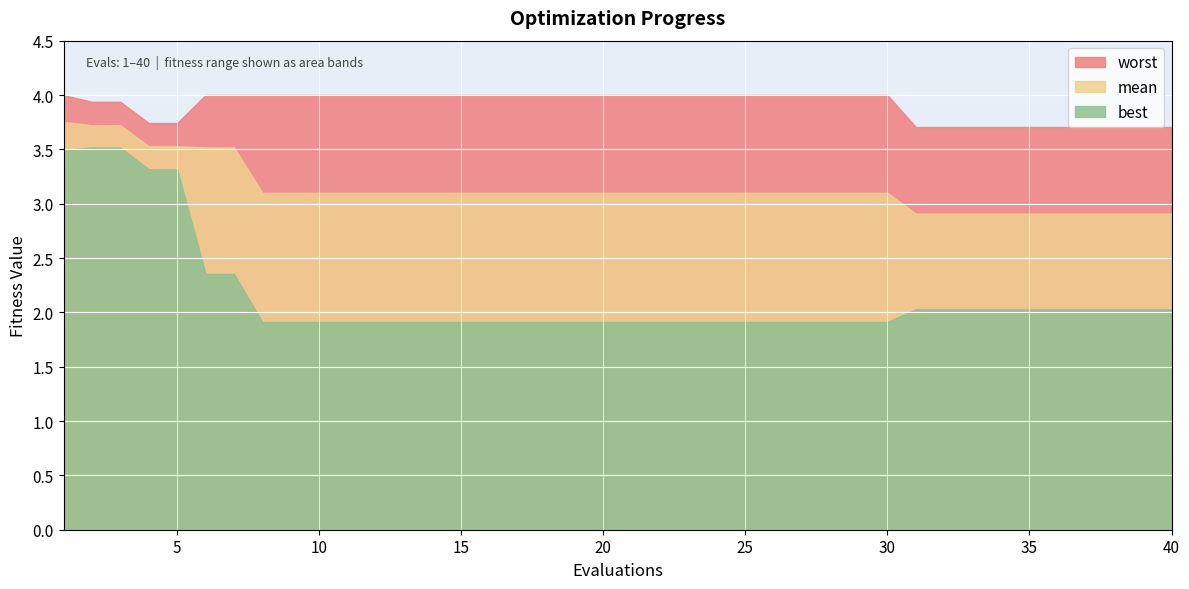

Reading left to right, extract all data points from this chart.

mean: 1=3.8	2=3.7	3=3.7	4=3.5	5=3.5	6=3.5	7=3.5	8=3.1	9=3.1	10=3.1	11=3.1	12=3.1	13=3.1	14=3.1	15=3.1	16=3.1	17=3.1	18=3.1	19=3.1	20=3.1	21=3.1	22=3.1	23=3.1	24=3.1	25=3.1	26=3.1	27=3.1	28=3.1	29=3.1	30=3.1	31=2.9	32=2.9	33=2.9	34=2.9	35=2.9	36=2.9	37=2.9	38=2.9	39=2.9	40=2.9
best: 1=3.5	2=3.5	3=3.5	4=3.3	5=3.3	6=2.4	7=2.4	8=1.9	9=1.9	10=1.9	11=1.9	12=1.9	13=1.9	14=1.9	15=1.9	16=1.9	17=1.9	18=1.9	19=1.9	20=1.9	21=1.9	22=1.9	23=1.9	24=1.9	25=1.9	26=1.9	27=1.9	28=1.9	29=1.9	30=1.9	31=2.0	32=2.0	33=2.0	34=2.0	35=2.0	36=2.0	37=2.0	38=2.0	39=2.0	40=2.0
worst: 1=4.0	2=3.9	3=3.9	4=3.7	5=3.7	6=4.0	7=4.0	8=4.0	9=4.0	10=4.0	11=4.0	12=4.0	13=4.0	14=4.0	15=4.0	16=4.0	17=4.0	18=4.0	19=4.0	20=4.0	21=4.0	22=4.0	23=4.0	24=4.0	25=4.0	26=4.0	27=4.0	28=4.0	29=4.0	30=4.0	31=3.7	32=3.7	33=3.7	34=3.7	35=3.7	36=3.7	37=3.7	38=3.7	39=3.7	40=3.7